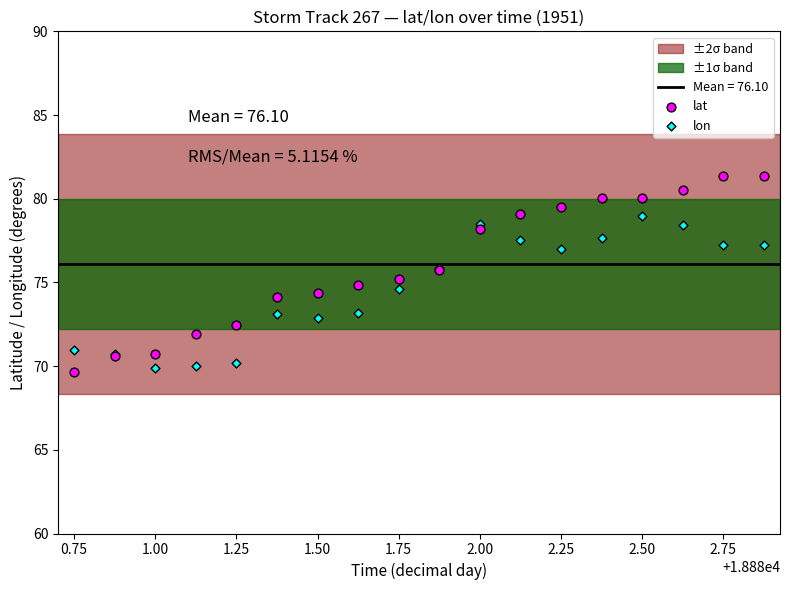

Which series has the widest spread of Y values?

lat